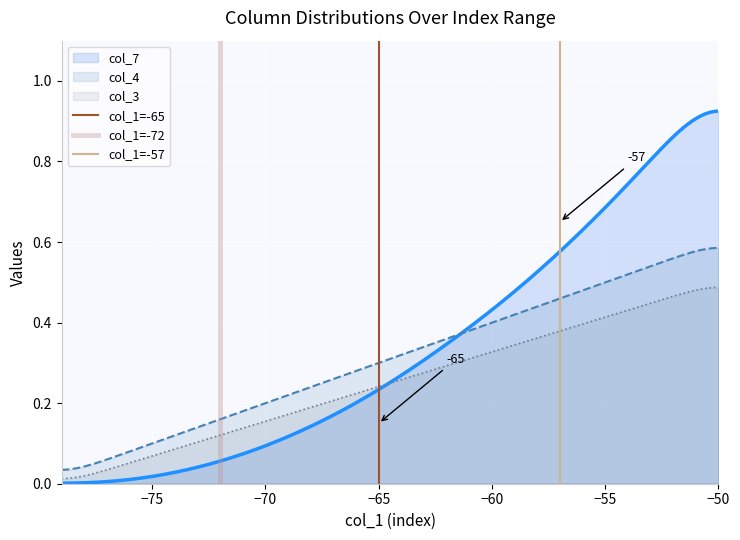

True or false: col_4 and col_3 intersect in this chart.

False